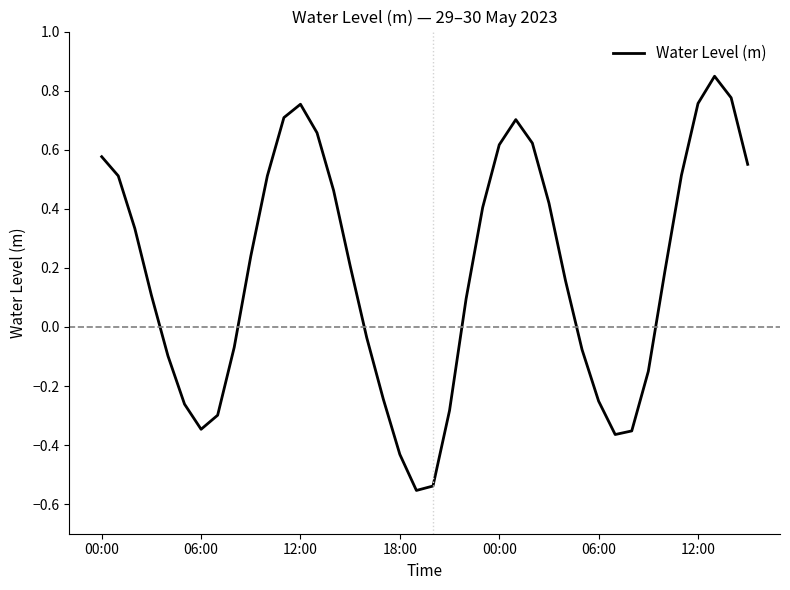

What is the difference between the maximum and minimum values?

1.4